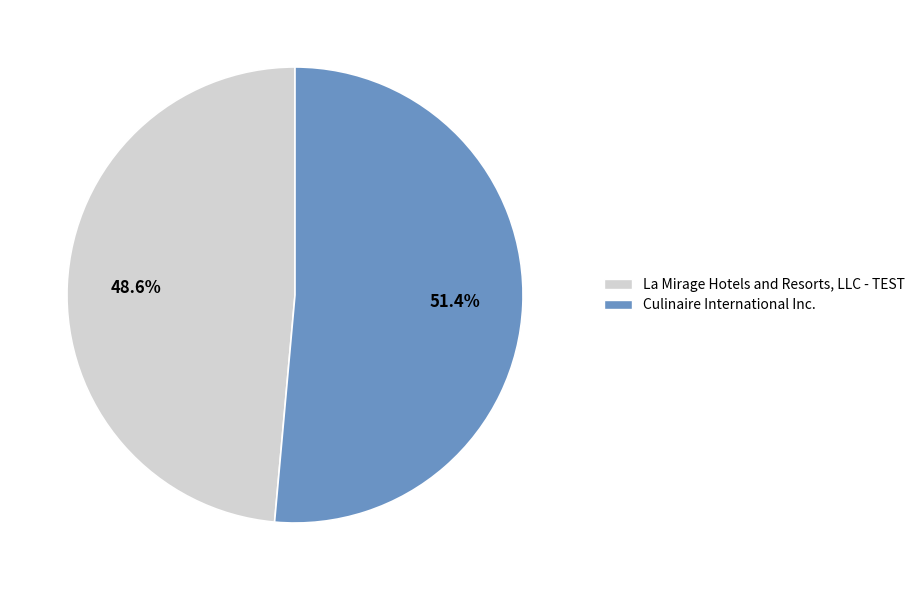

What percentage is the Culinaire International Inc. slice, to the nearest percent?

51%